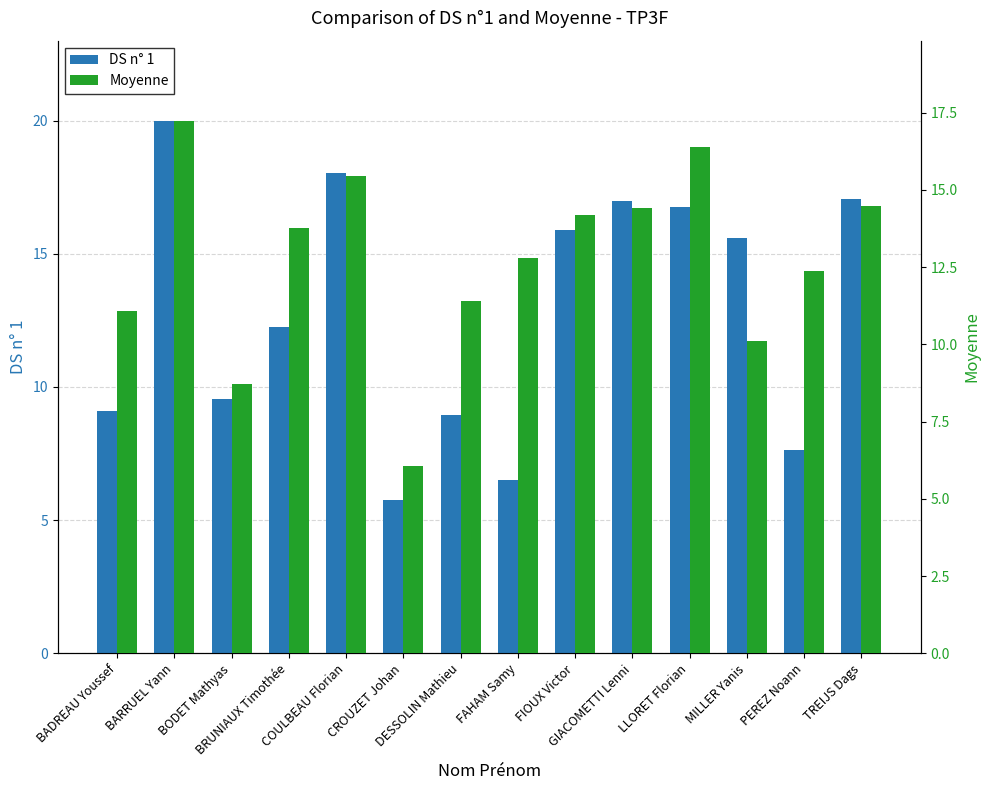

At how many categories does at least one series exceed 13?

8